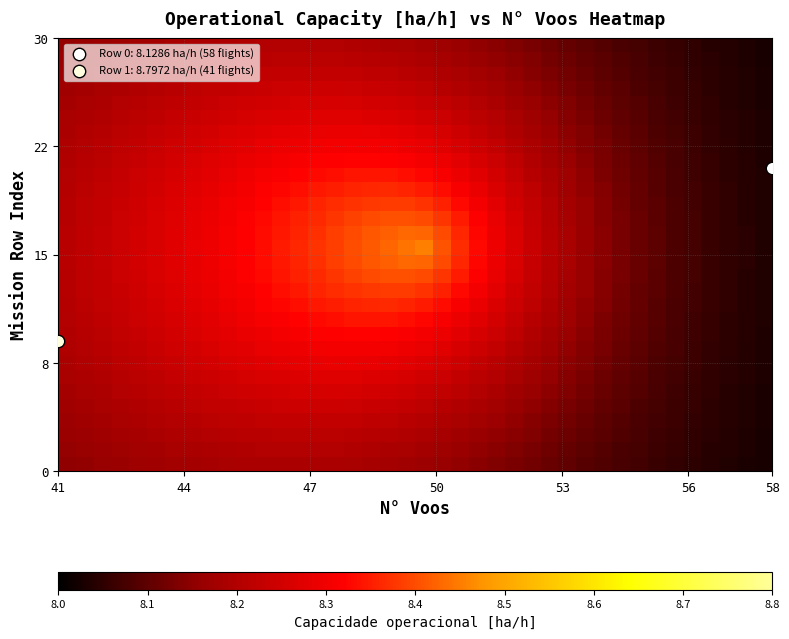

At how many categories does at least one series exceed 8?

40